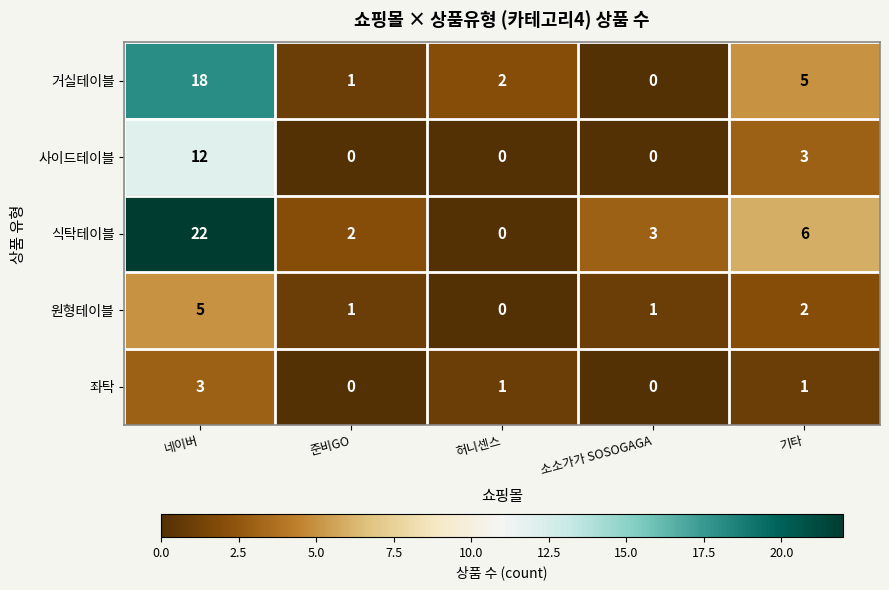

What is the difference between the highest and lowest values at 소소가가 SOSOGAGA?

3